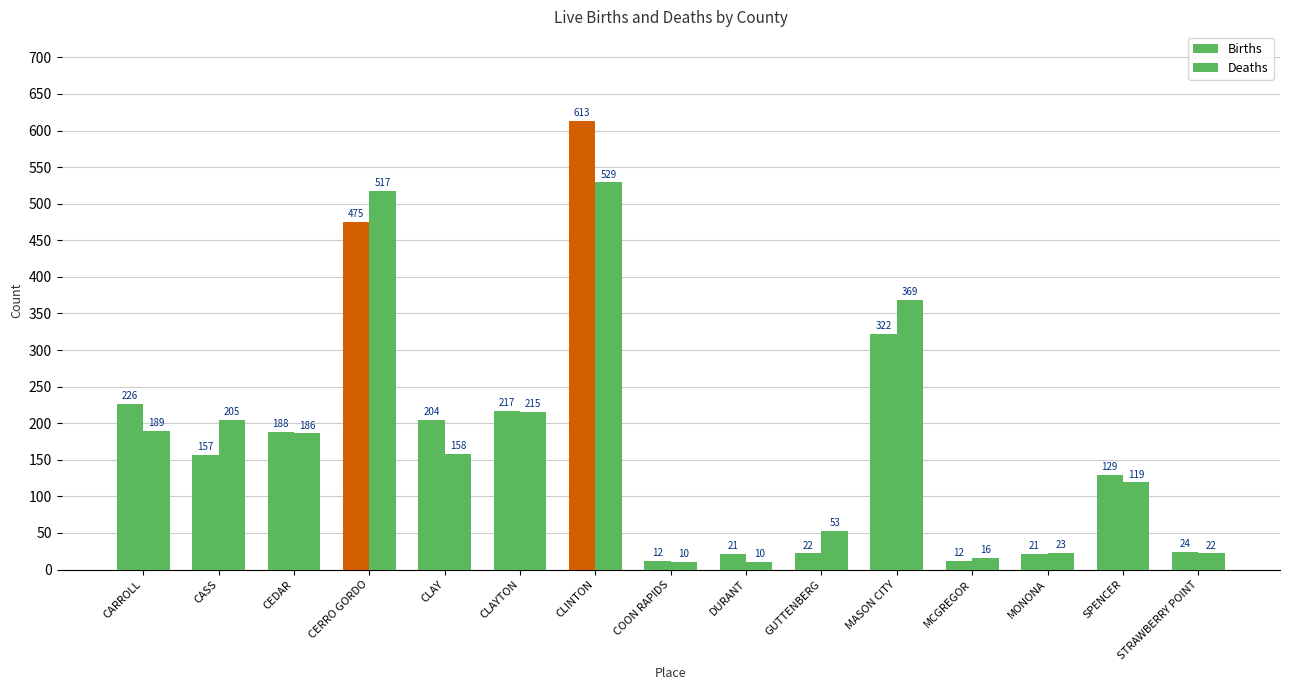

Does the chart contain any negative values?

No